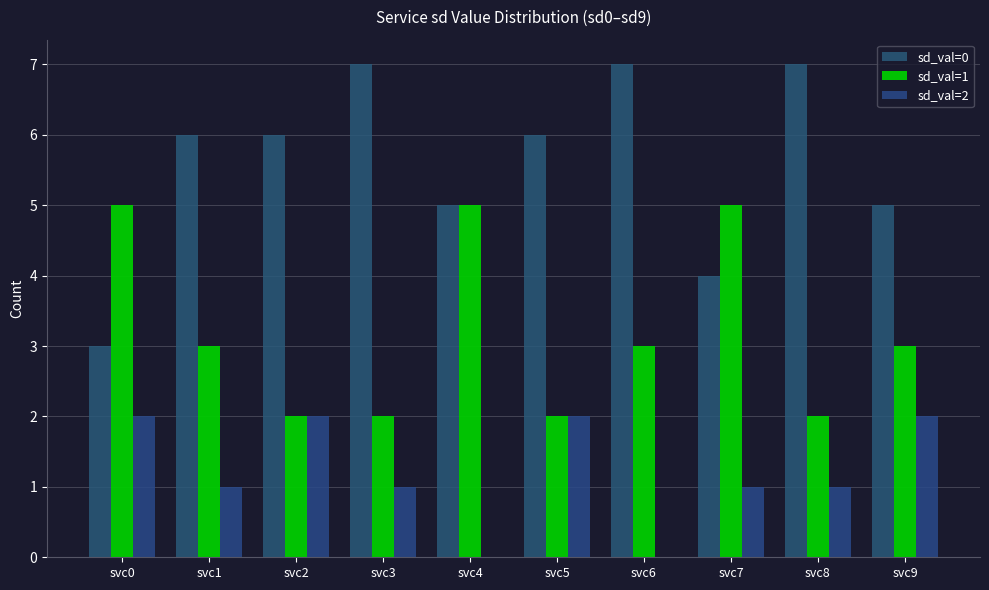

True or false: sd_val=0 has a value of 10 at svc2.

False